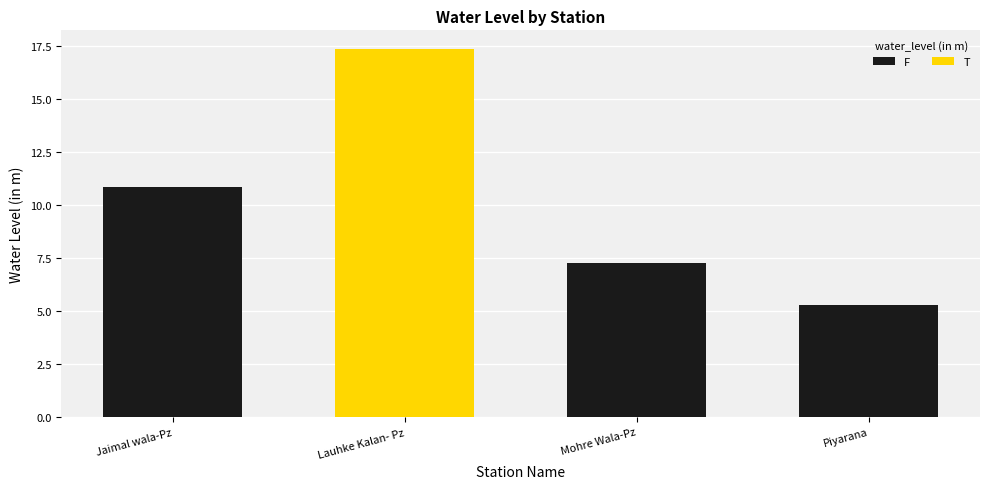

List the labels in order of value, smallest first.

Piyarana, Mohre Wala-Pz, Jaimal wala-Pz, Lauhke Kalan- Pz